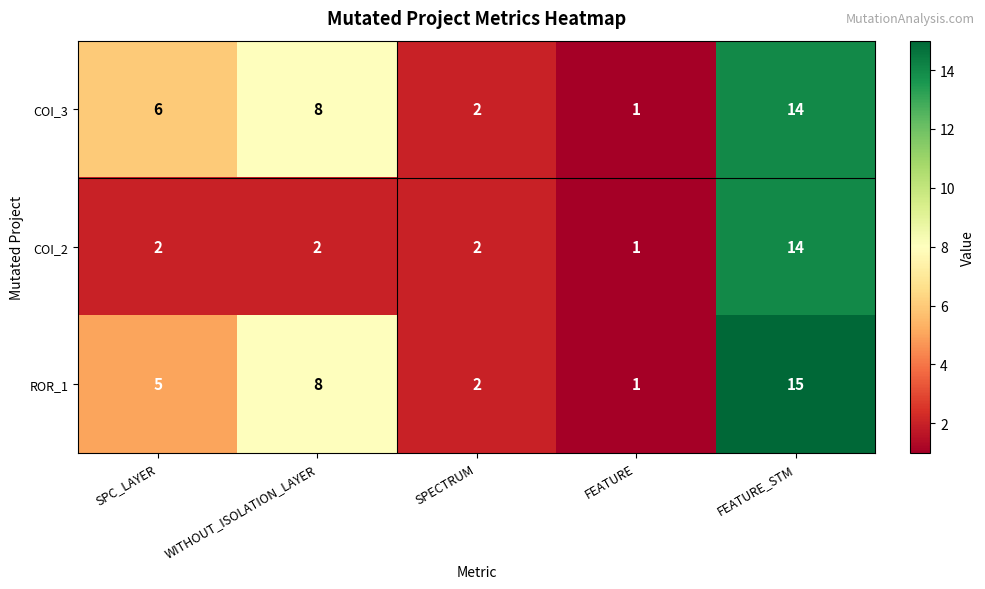

What is the total value across all series at FEATURE?

3